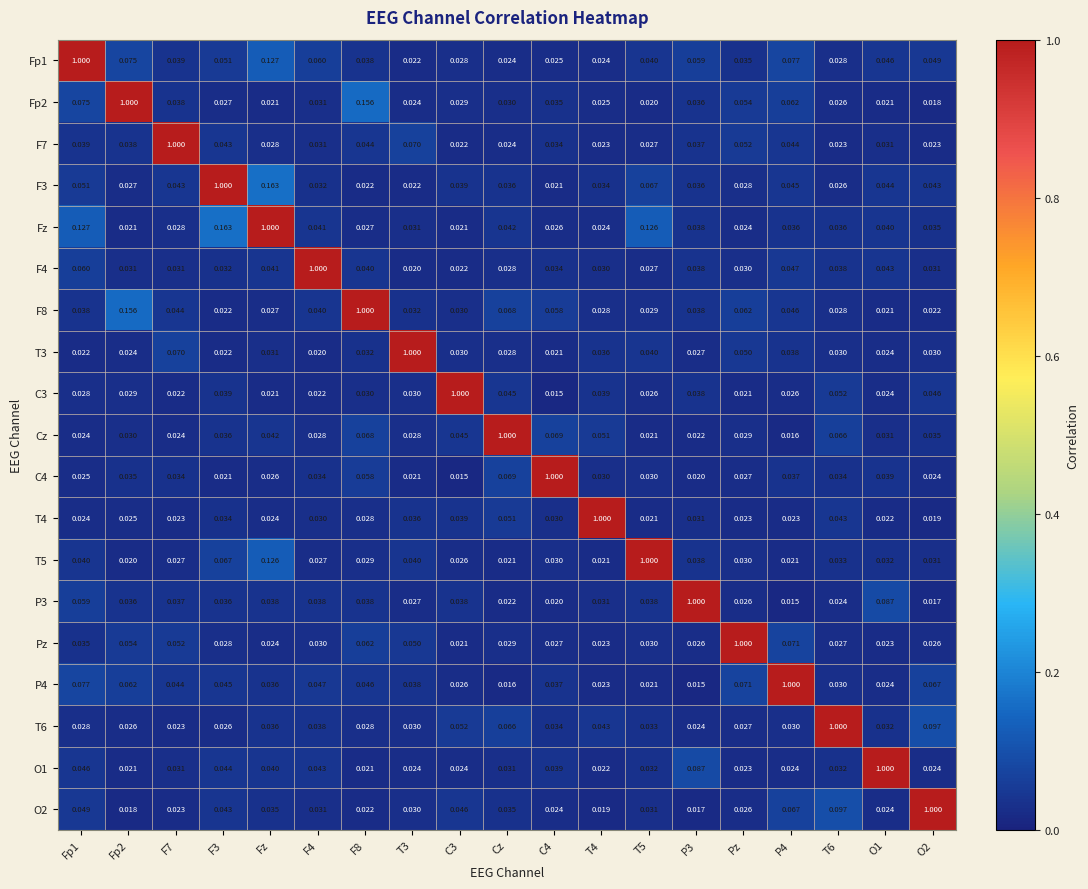

Is the value of Fp1 at Pz greater than the value of T6 at Fz?

No